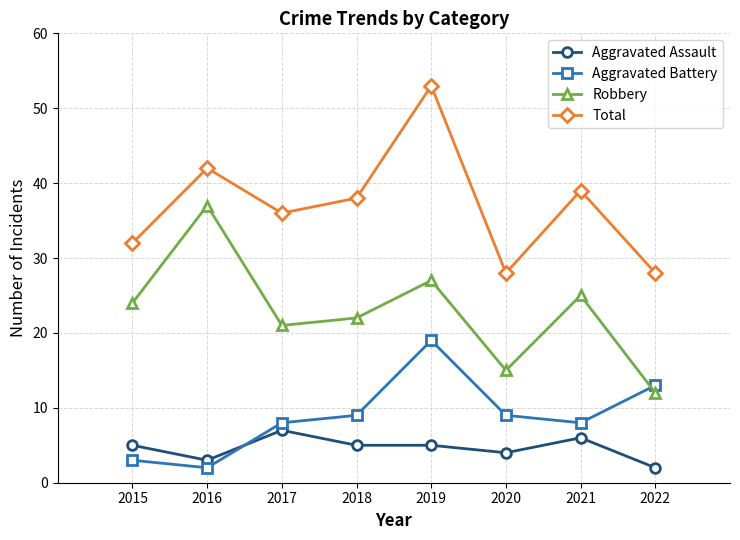

Is this an area chart (filled region under the line)?

No